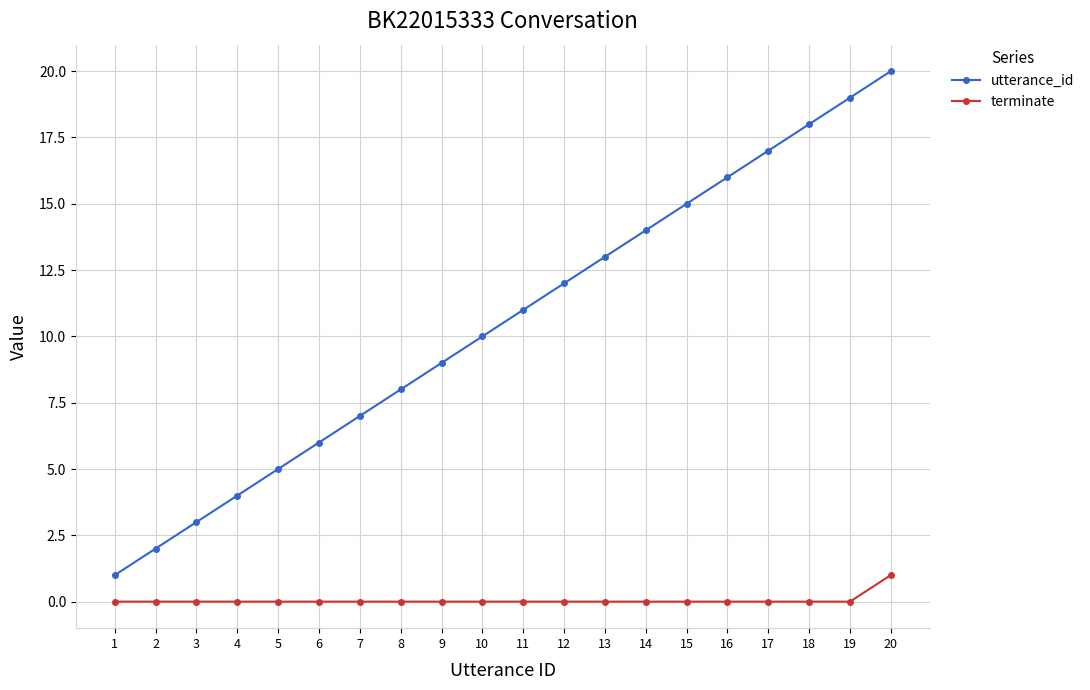

True or false: utterance_id and terminate intersect in this chart.

False